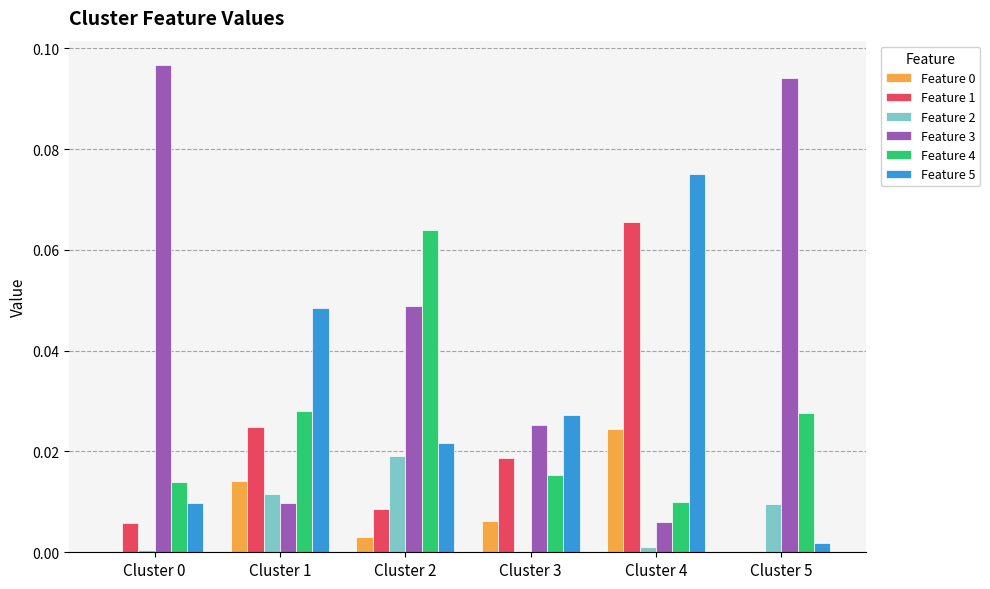

The value of Feature 0 at Cluster 4 is 0.0. True or false?

True